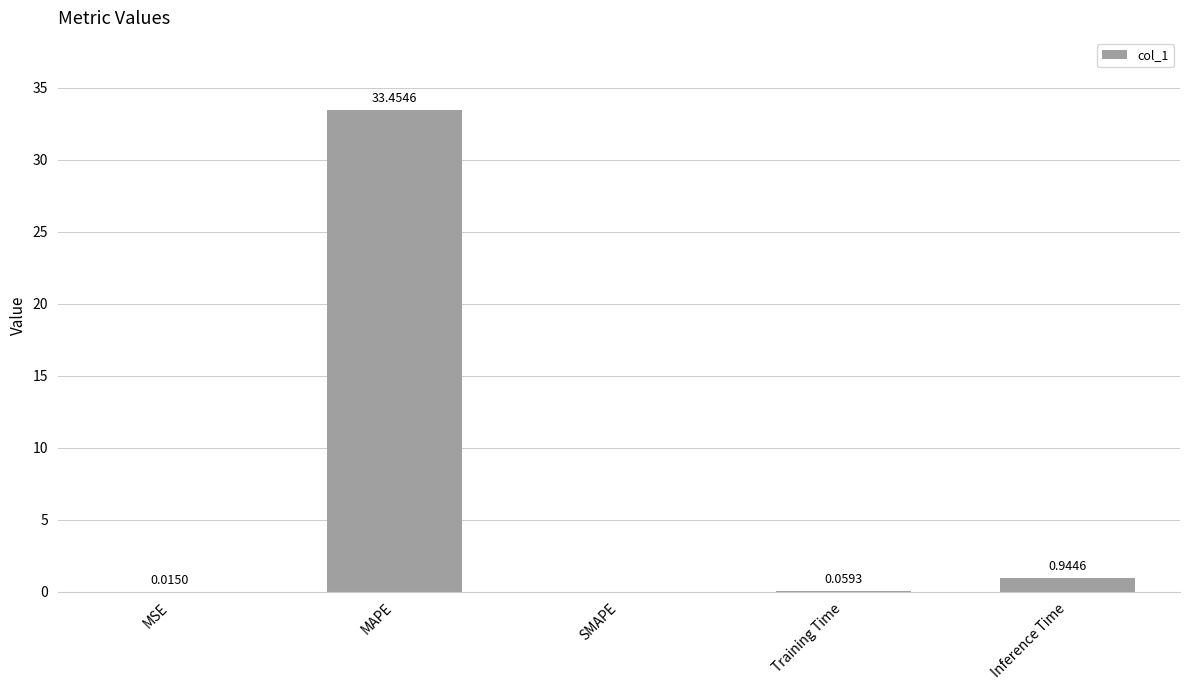

What is the sum of all values?

34.5